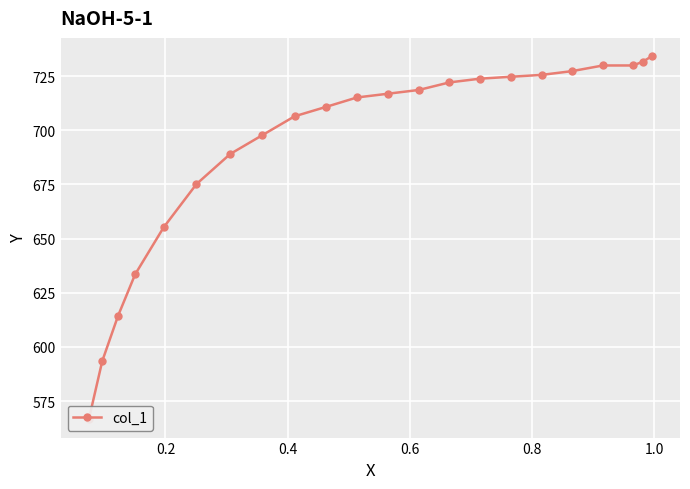

What position from the right is 8?

14